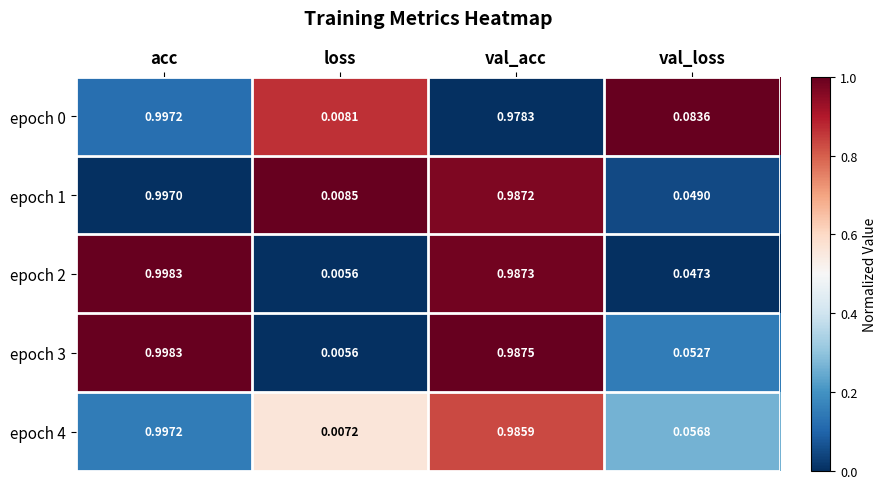

Which category has the lowest value in the epoch 2 series?

loss